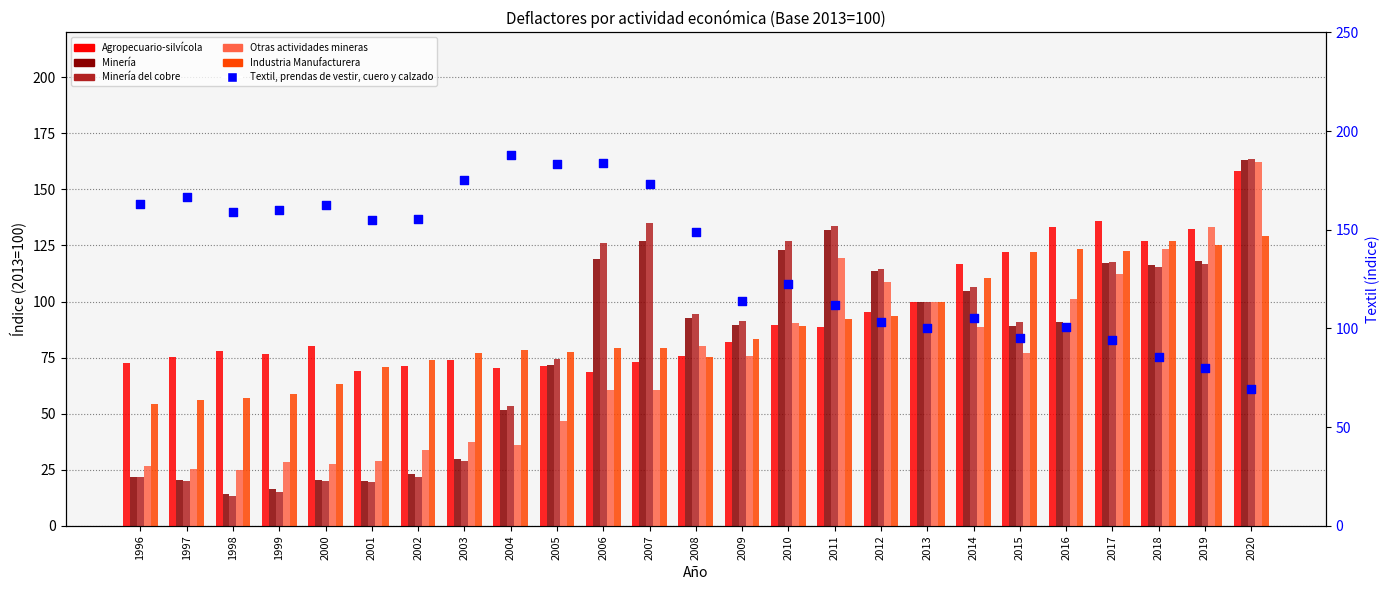

At which category is the sum across all series the highest?

2020